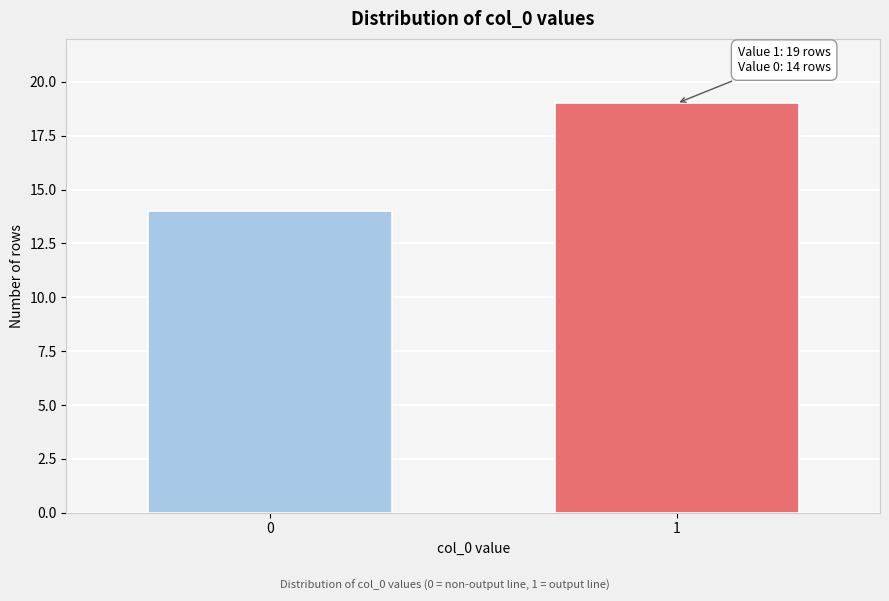

Reading left to right, list all the values displayed in this chart.

0=14	1=19